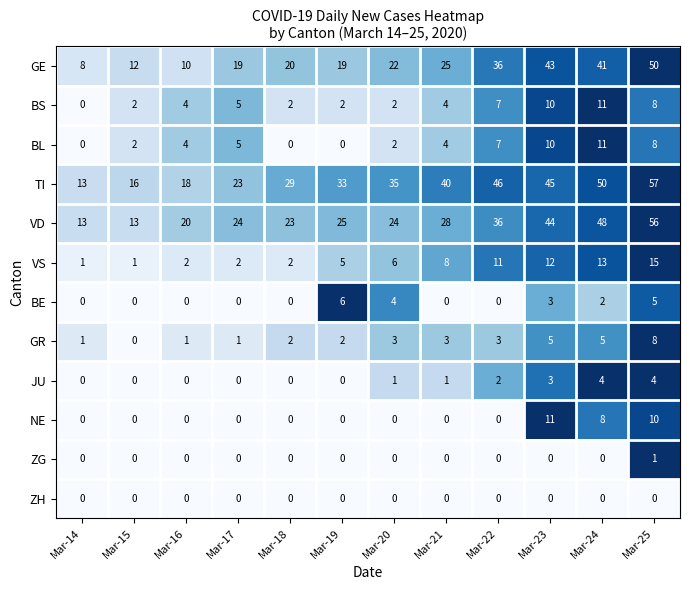

What is the difference between the highest and lowest values at Mar-25?

57